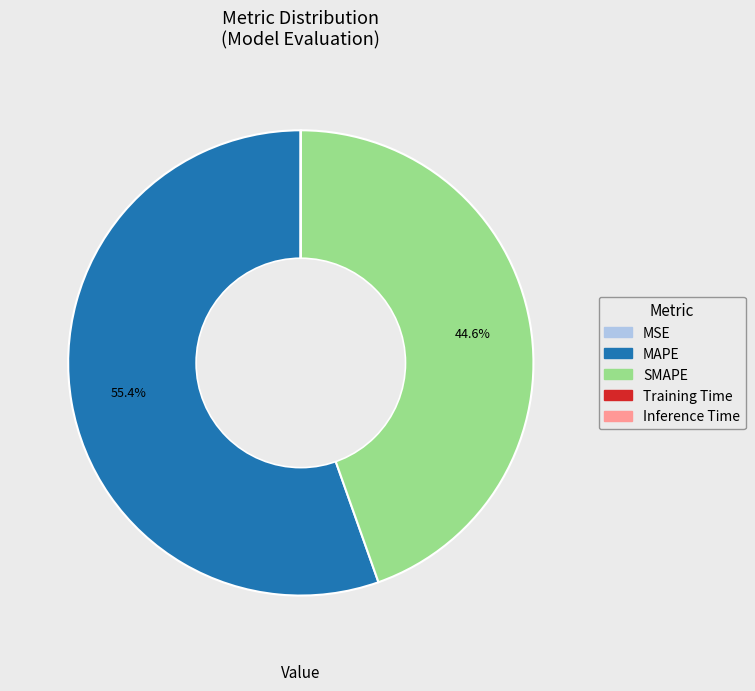

Which category has the biggest portion of the pie?

MAPE